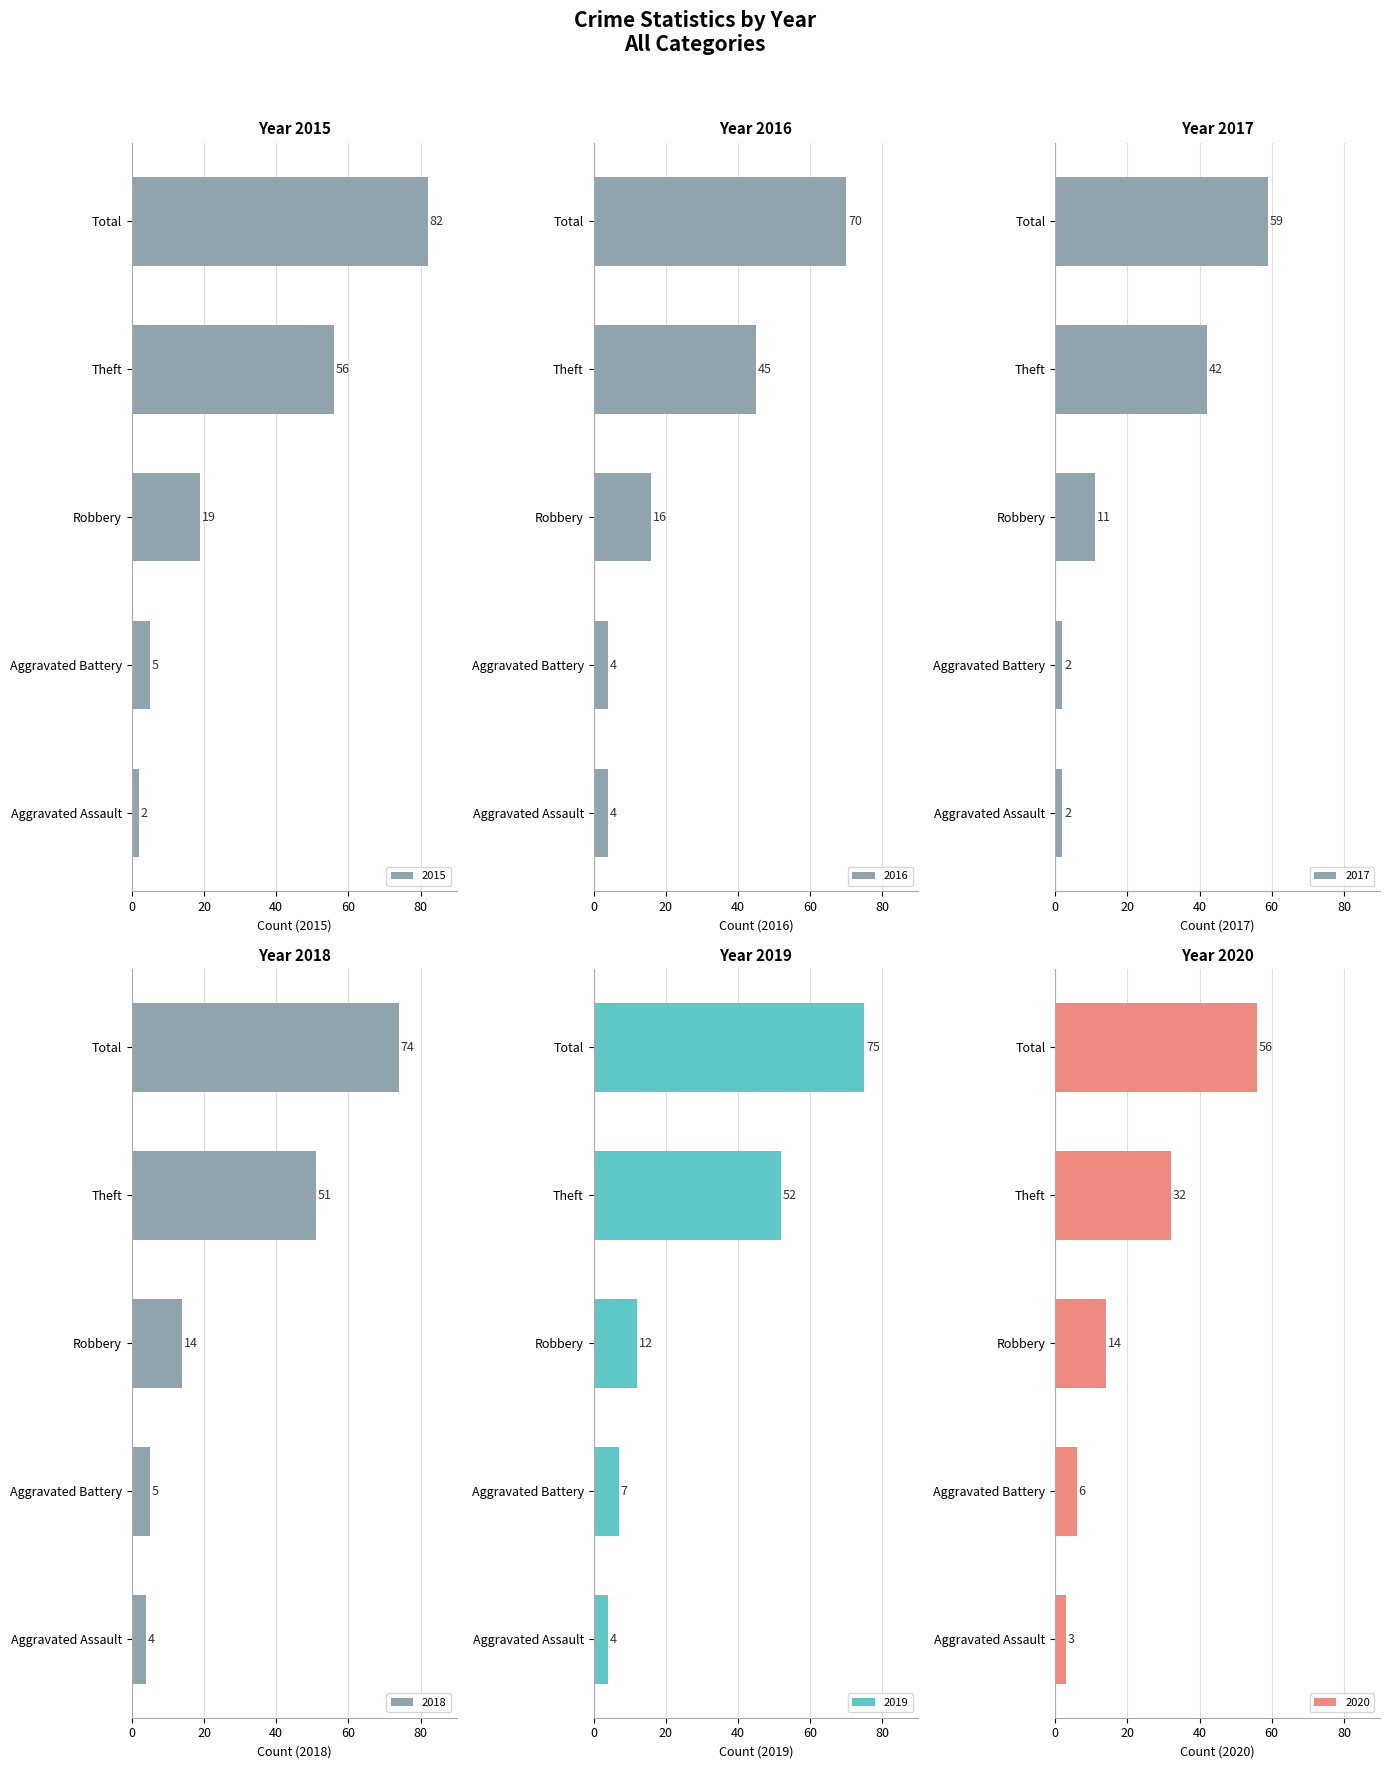

What is the difference between the maximum and minimum values in the 2016 series?

66